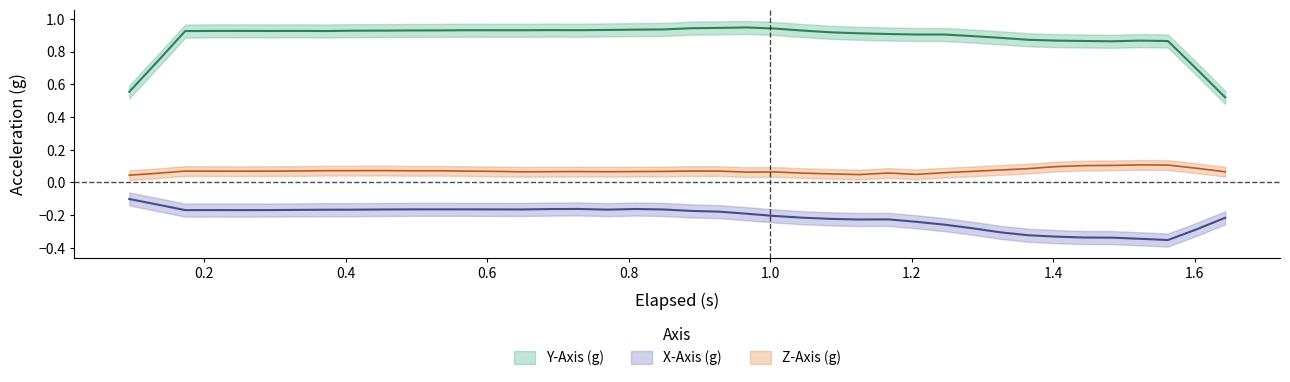

Where is z_axis nearest to the value 0?

26